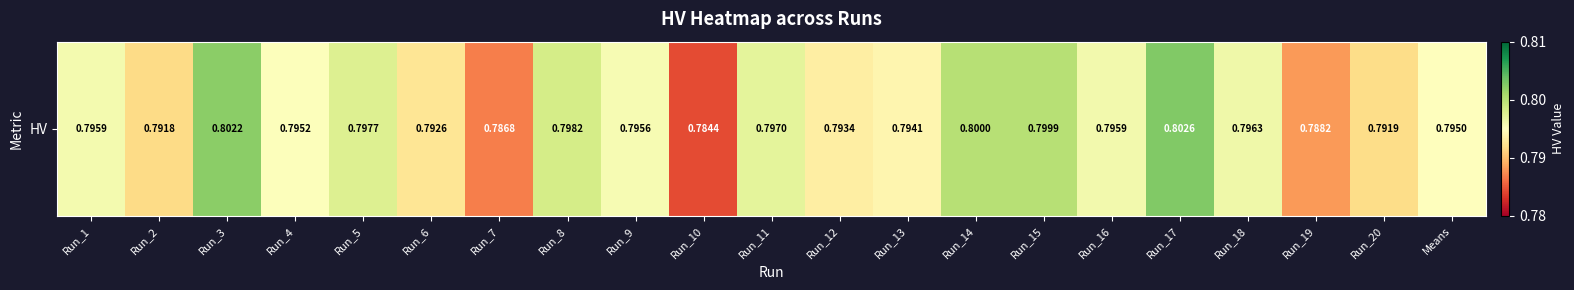

At which category does the chart reach its peak across all series?

Run_17